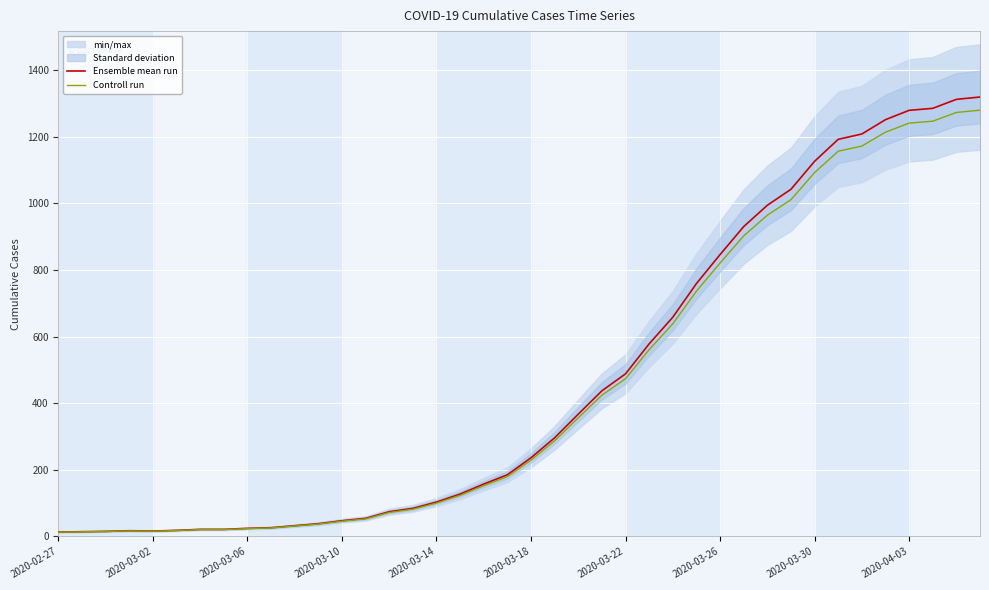

How many interior local valleys does the Controll run series have?

1